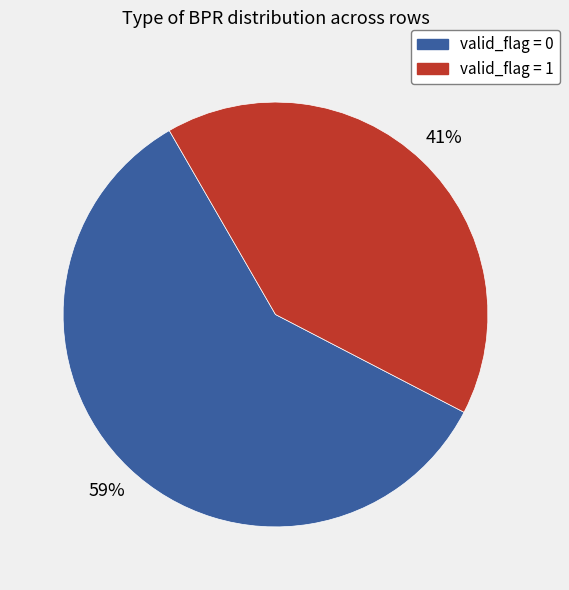

Between valid_flag = 0 and valid_flag = 1, which is larger?

valid_flag = 0